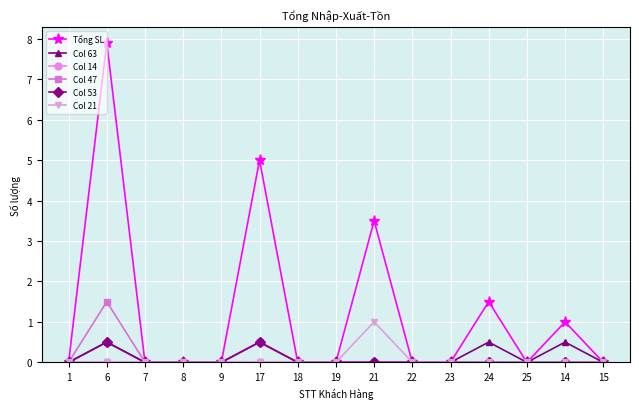

Which series has the widest spread of values?

Tổng SL